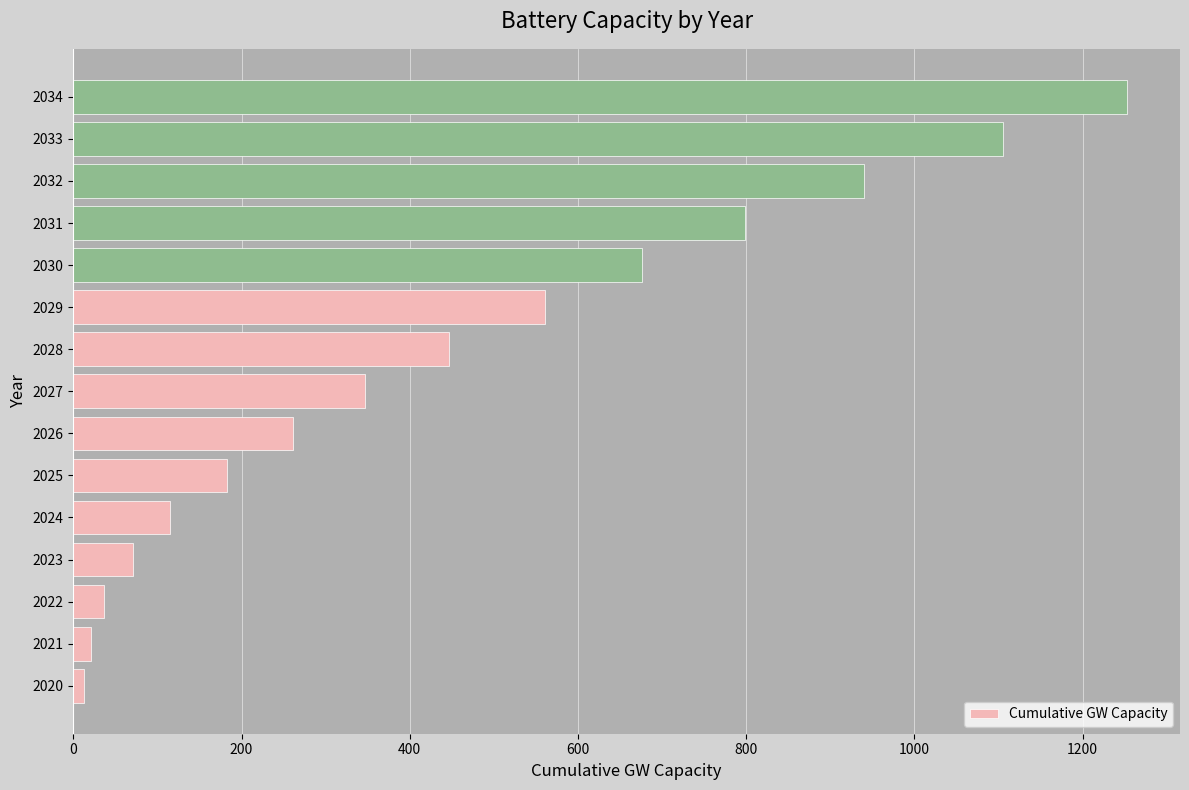

Which label corresponds to the largest value in the chart?

2034